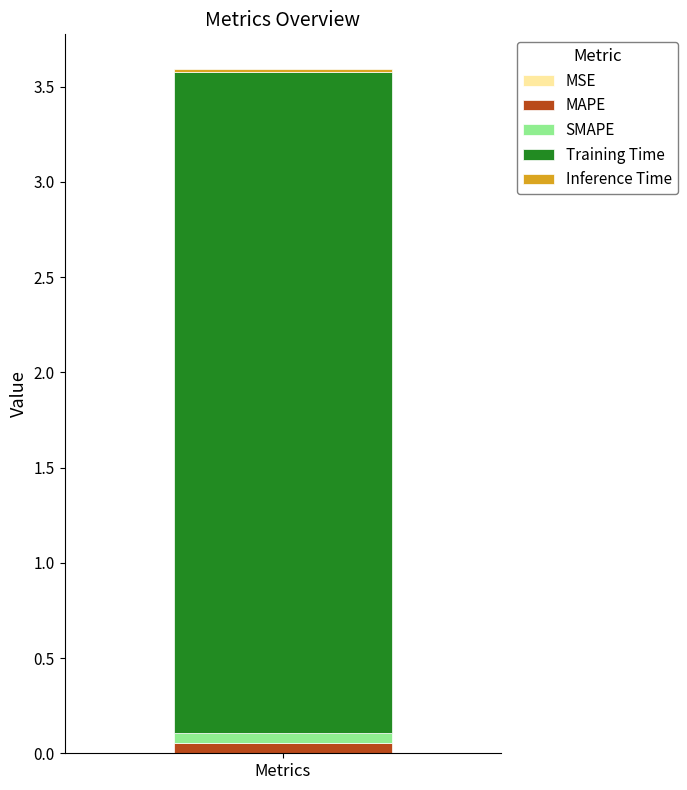

How many categories are shown in the chart?

1